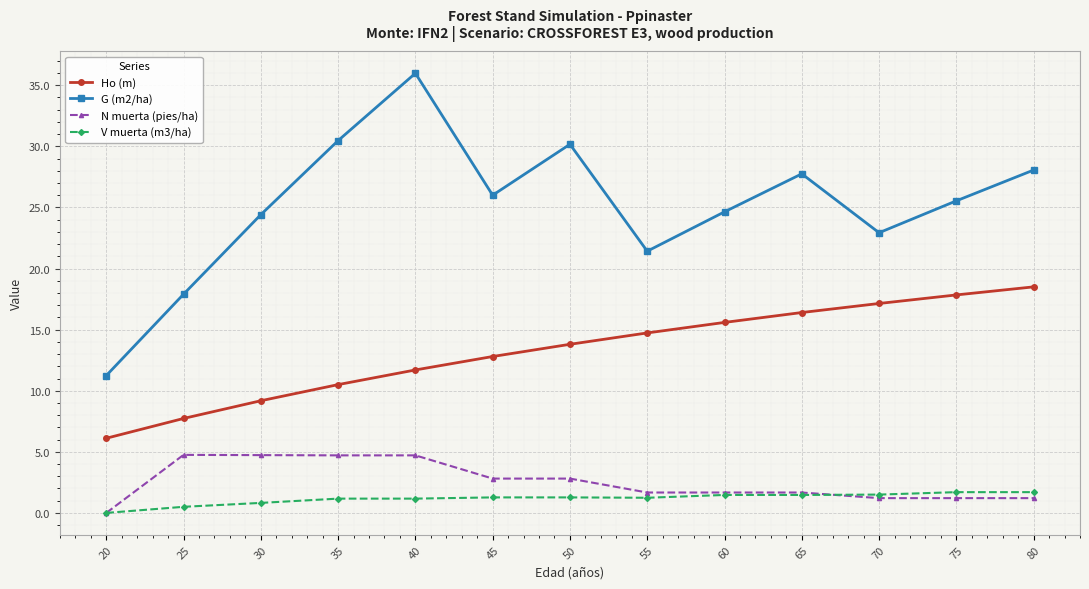

What is the spread (max minus min) of values at 60?

23.2